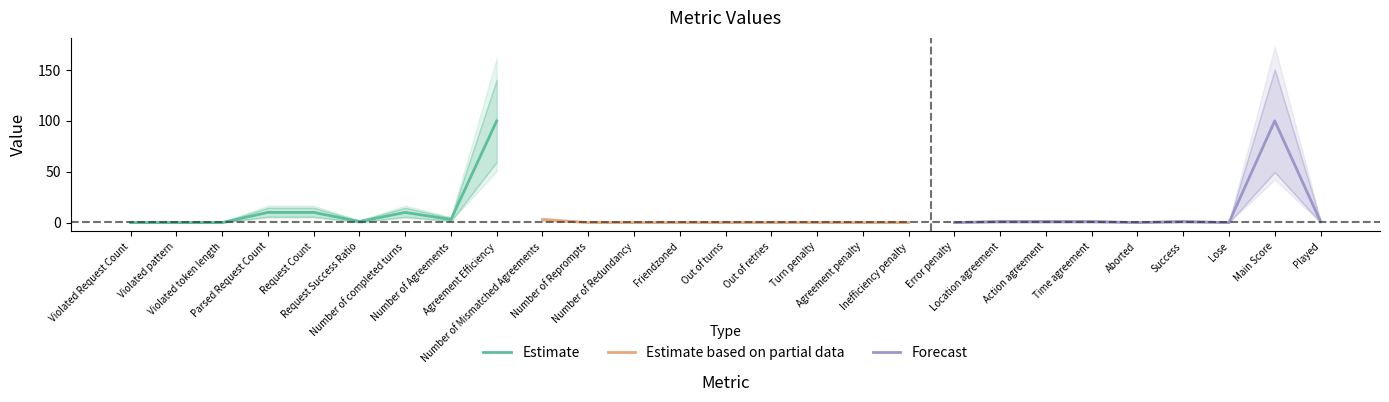

The value of Estimate based on partial data at Agreement penalty is -1. True or false?

False